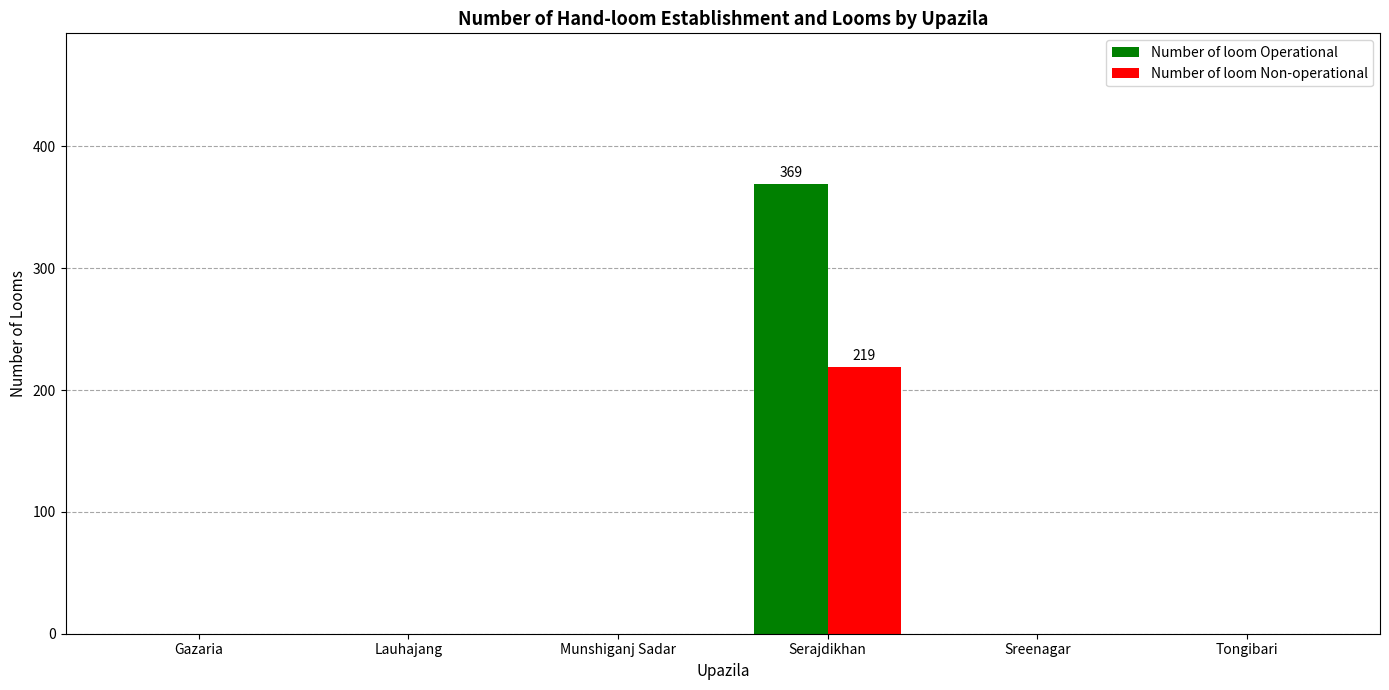

At which category is the sum across all series the highest?

Serajdikhan